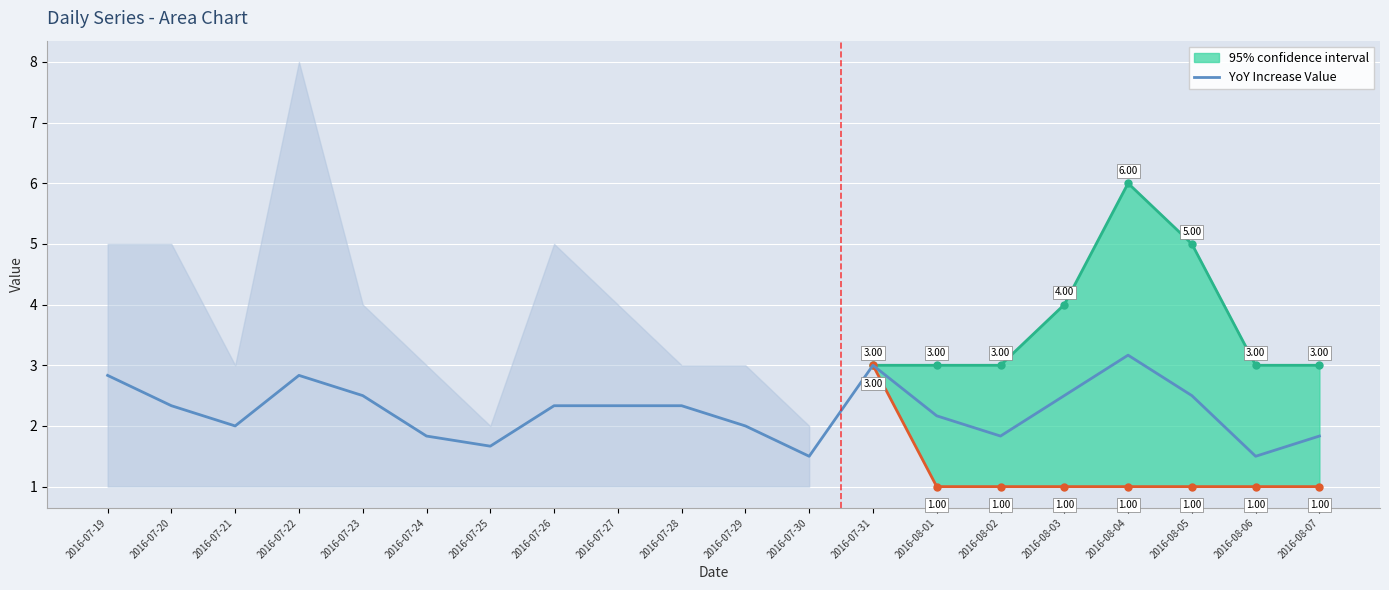

Between 2016-07-31 and 2016-08-02, which is larger?

2016-07-31